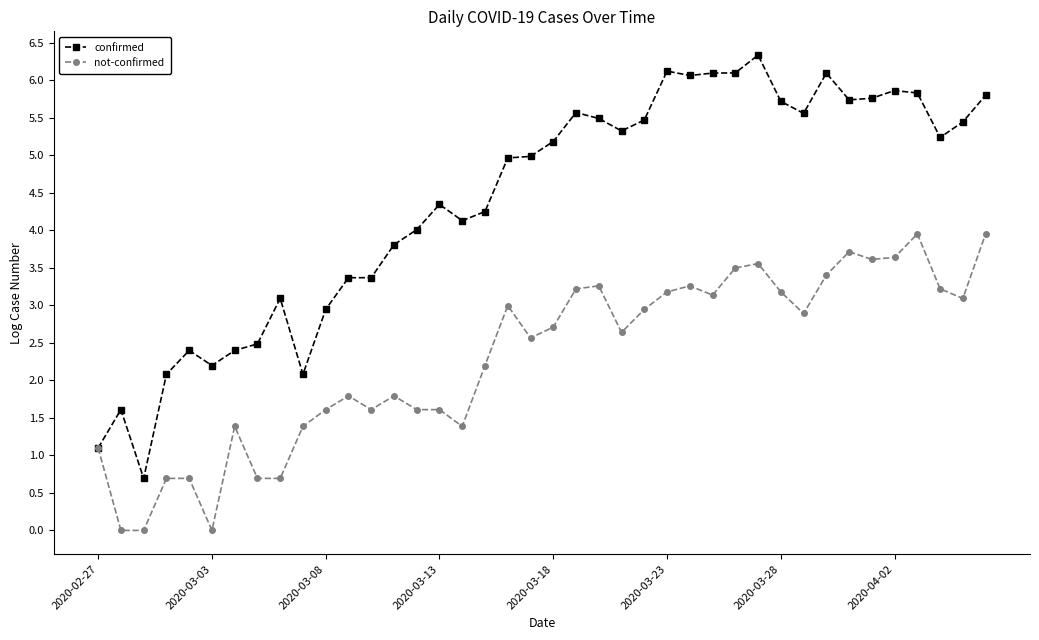

Count the number of data series in this chart.

2